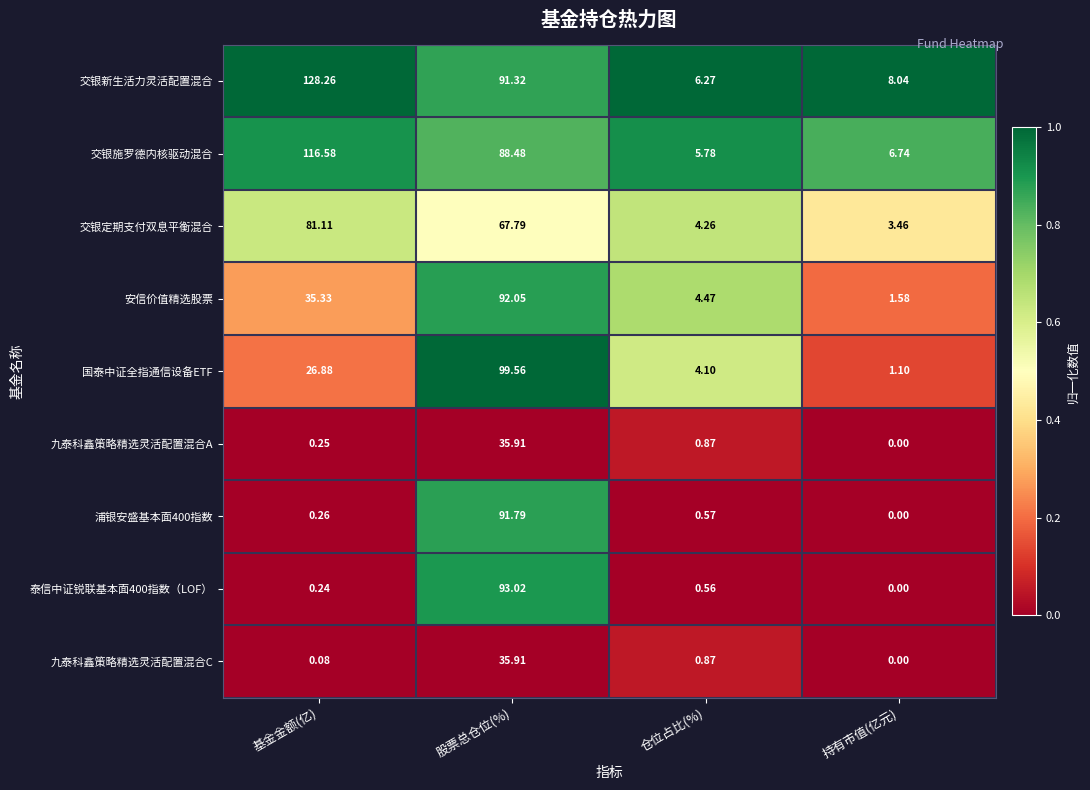

Which series has the largest total across all categories?

交银新生活力灵活配置混合